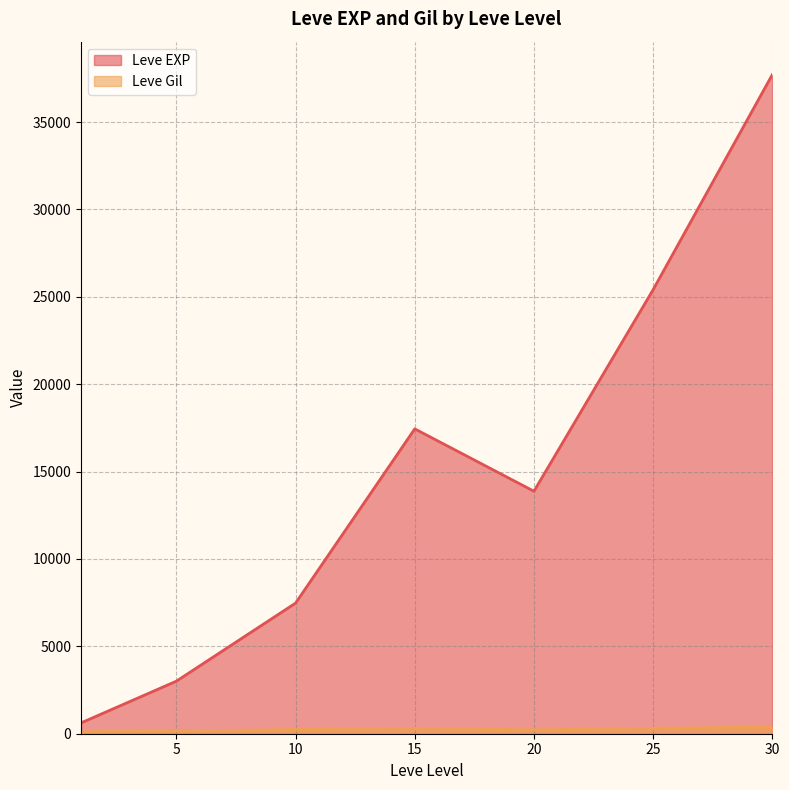

Which series has the largest total across all categories?

Leve EXP